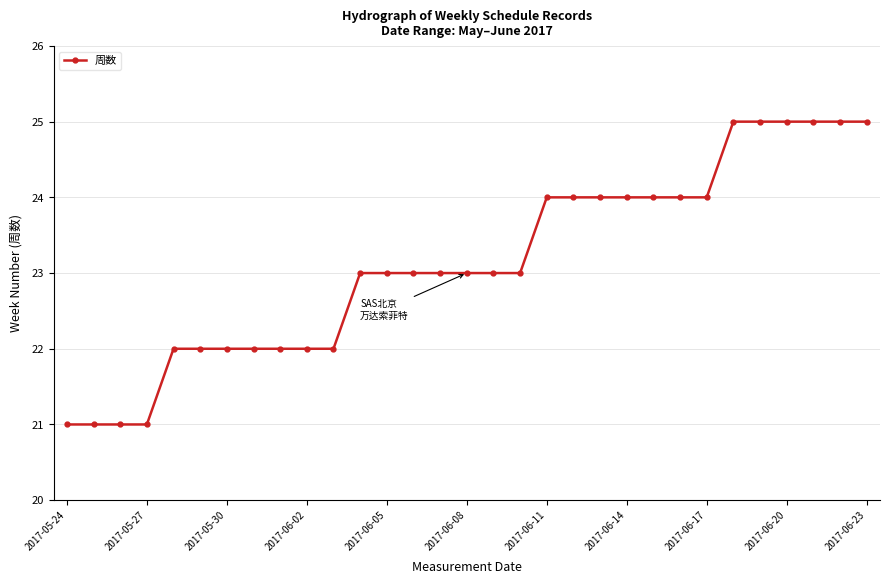

What is the value of the 8th point from the left?

22